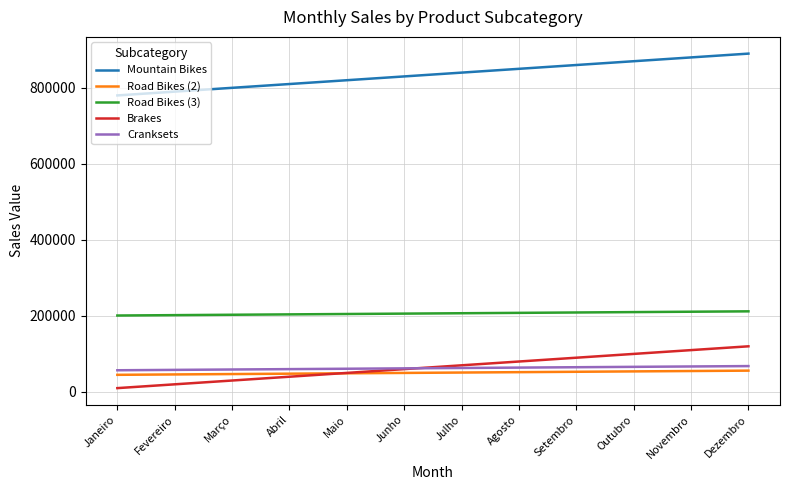

What is the maximum value for Cranksets?

67982